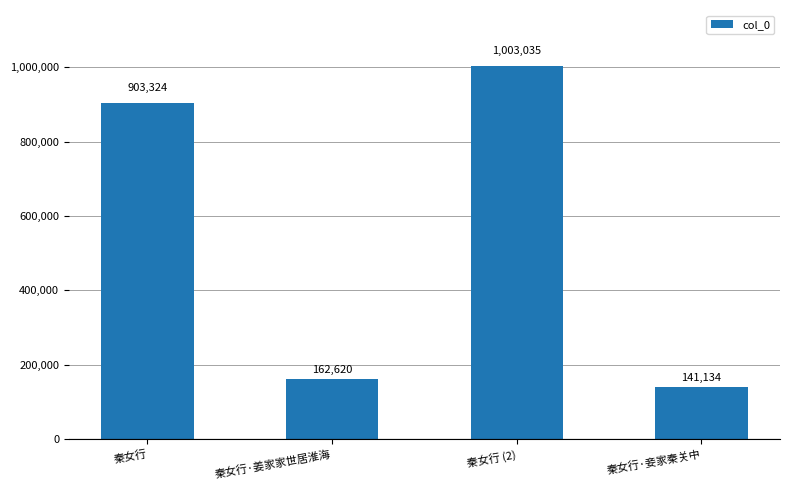

Between 秦女行 and 秦女行 (2), which is larger?

秦女行 (2)